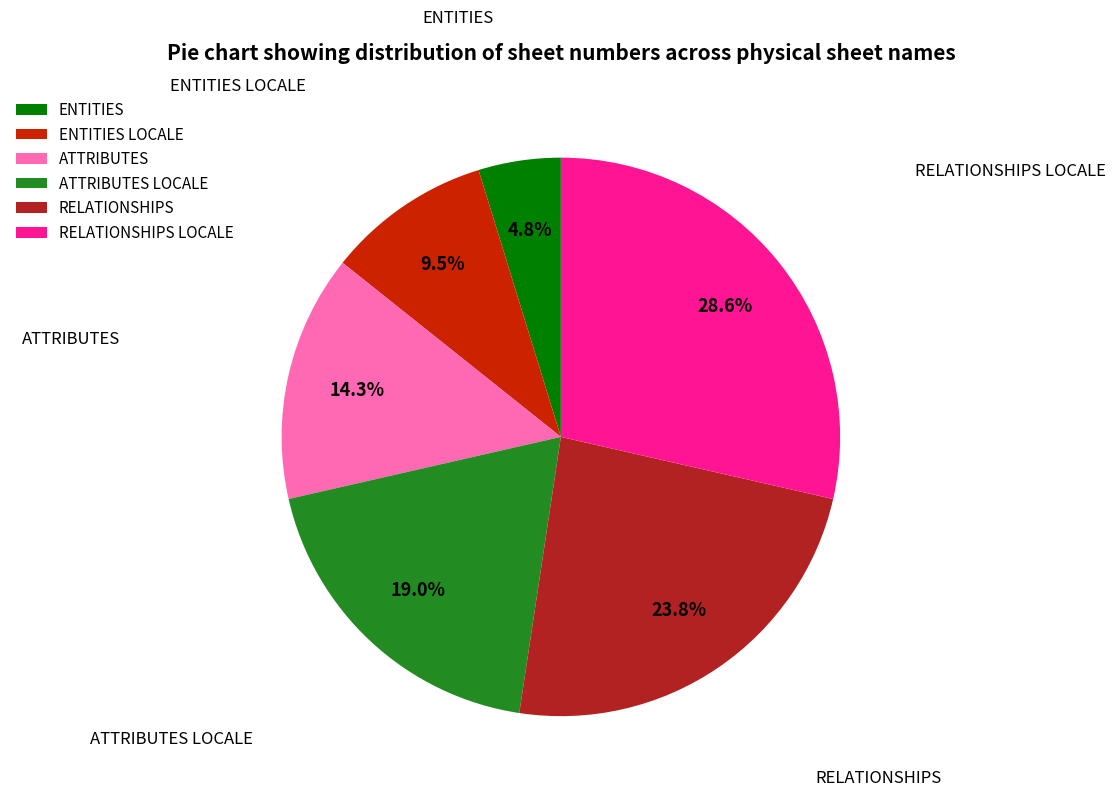

To the nearest percent, what portion does RELATIONSHIPS represent?

24%